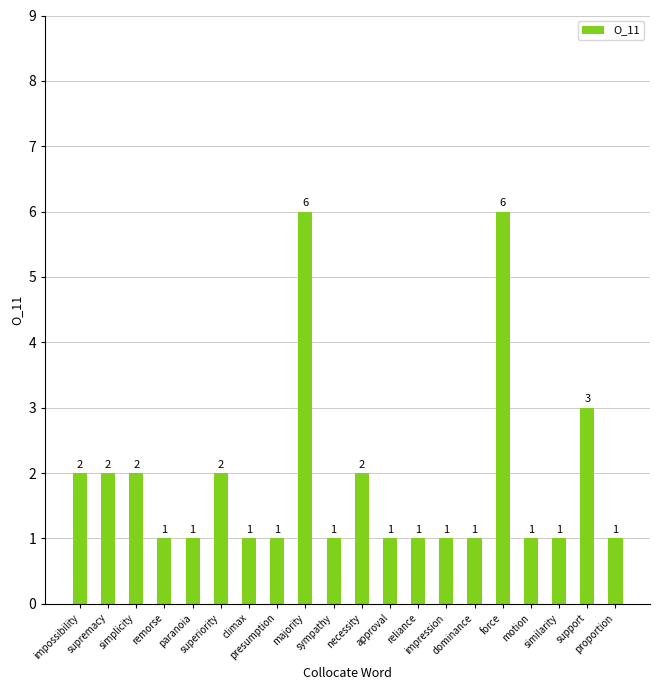

Reading left to right, what are all the values shown in this chart?

2	2	2	1	1	2	1	1	6	1	2	1	1	1	1	6	1	1	3	1